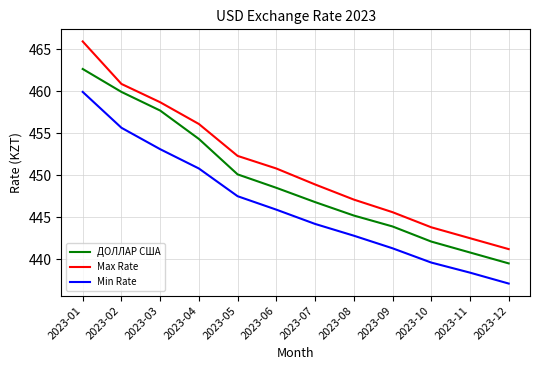

What is the difference between the maximum and minimum values in the Max Rate series?

24.7